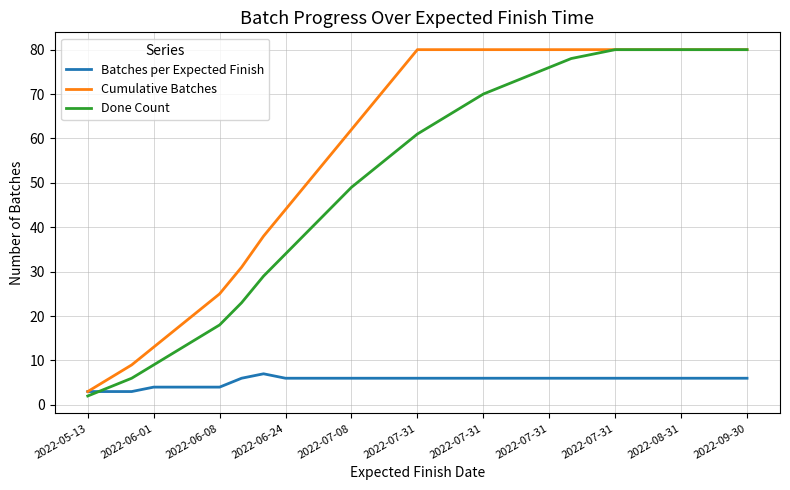

What is the lowest value of the Batches per Expected Finish series?

3